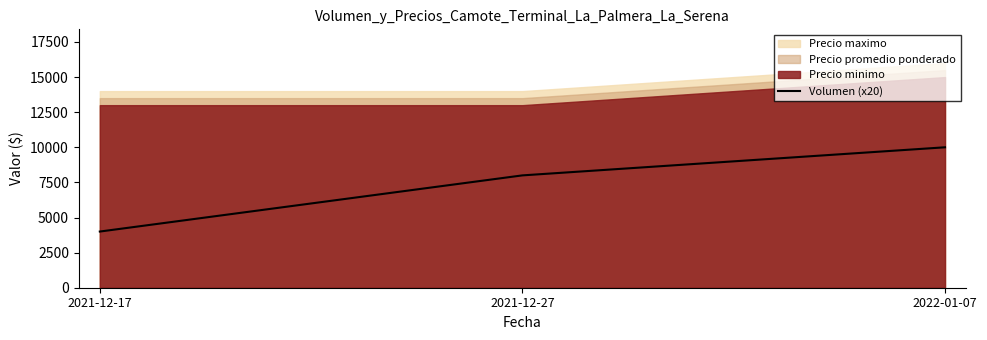

What is the label of the 3rd point from the left?

2022-01-07